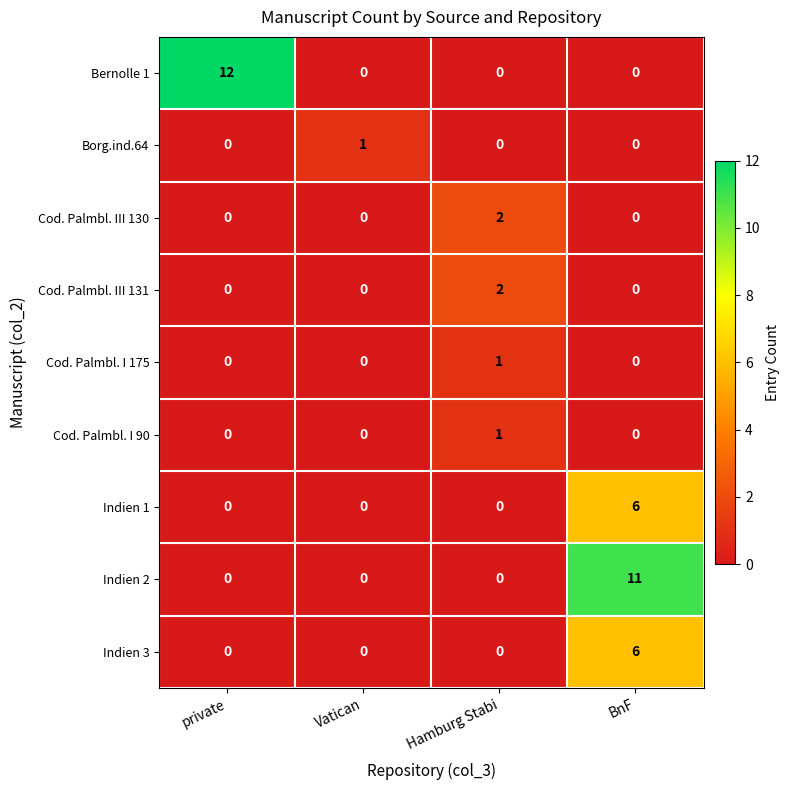

What is the sum of all Bernolle 1 values?

12